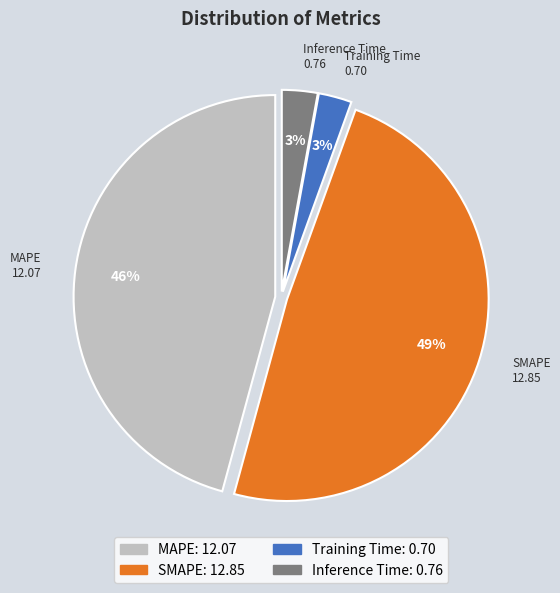

How many segments does this pie chart have?

4